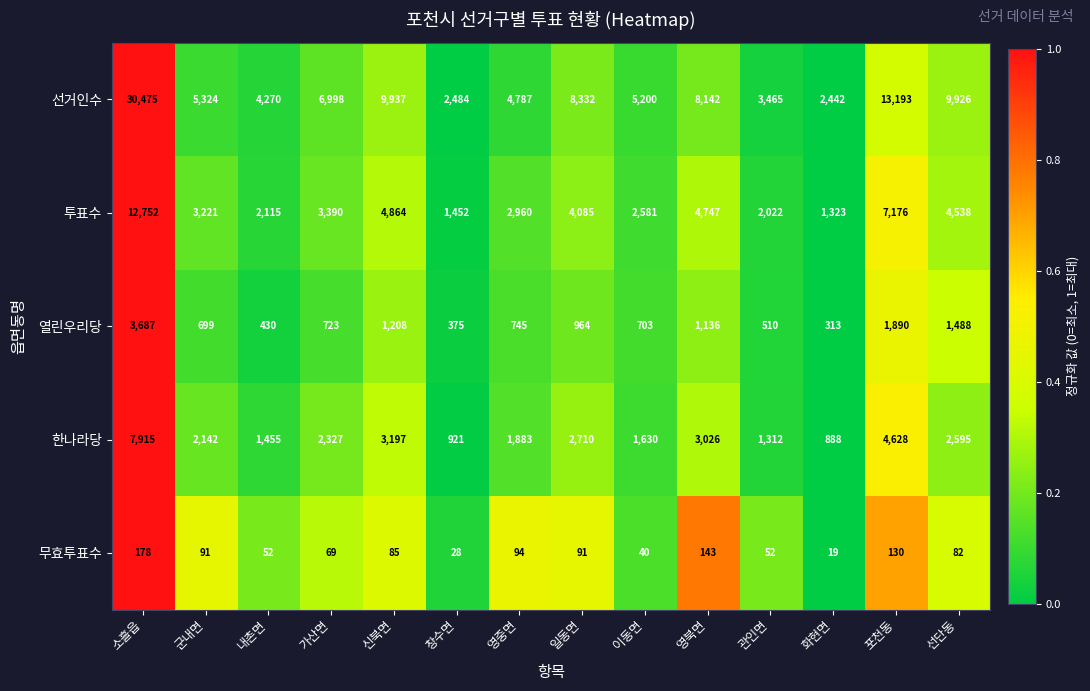

What is the sum of all 열린우리당 values?

14871